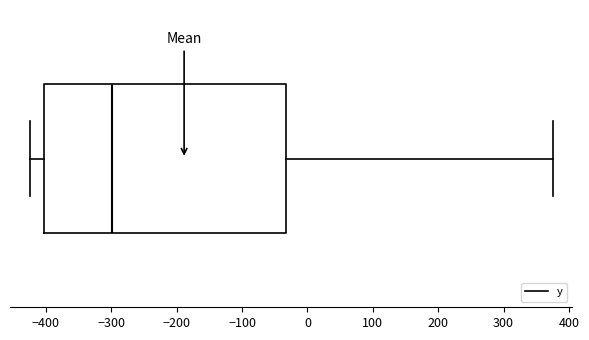

Where is the right edge of the box on the x-axis? The values are not printed on the chart, so give them approximately, as read against the axis.

-30